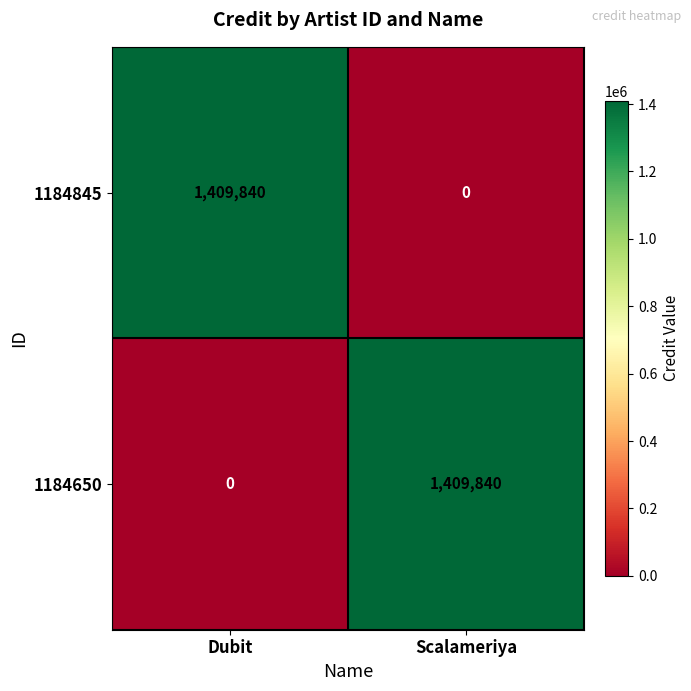

True or false: 1184845 has a value of 0 at Scalameriya.

True